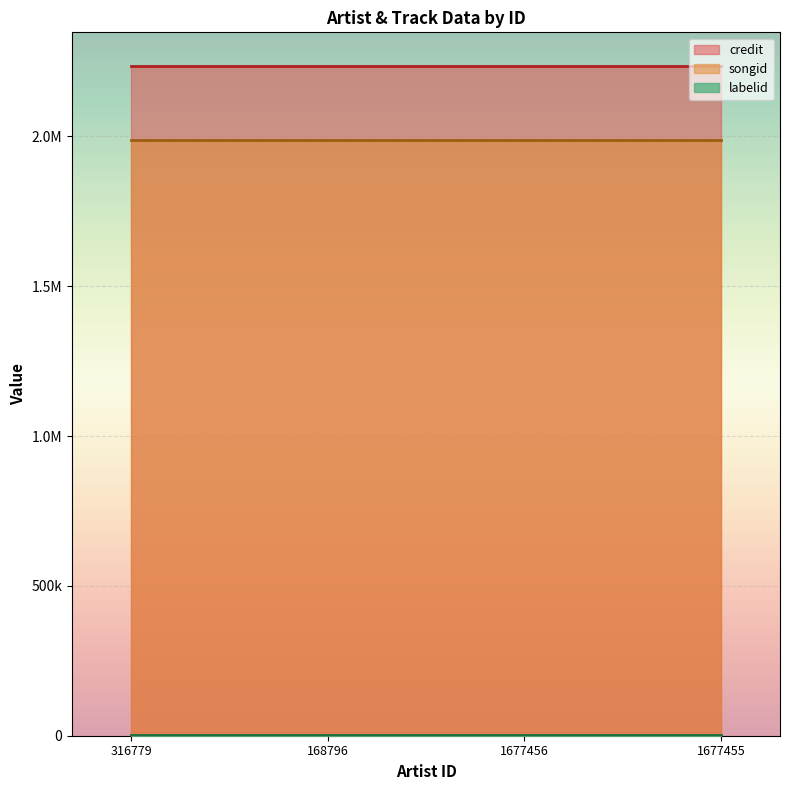

What is the value of the credit point at the 1st from the left?

2235430